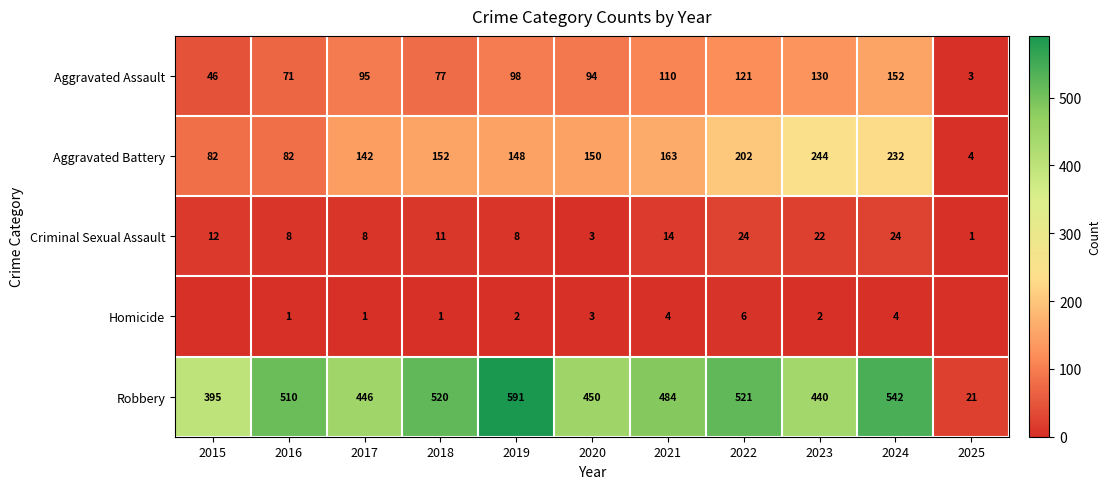

What is the maximum value for Robbery?

591